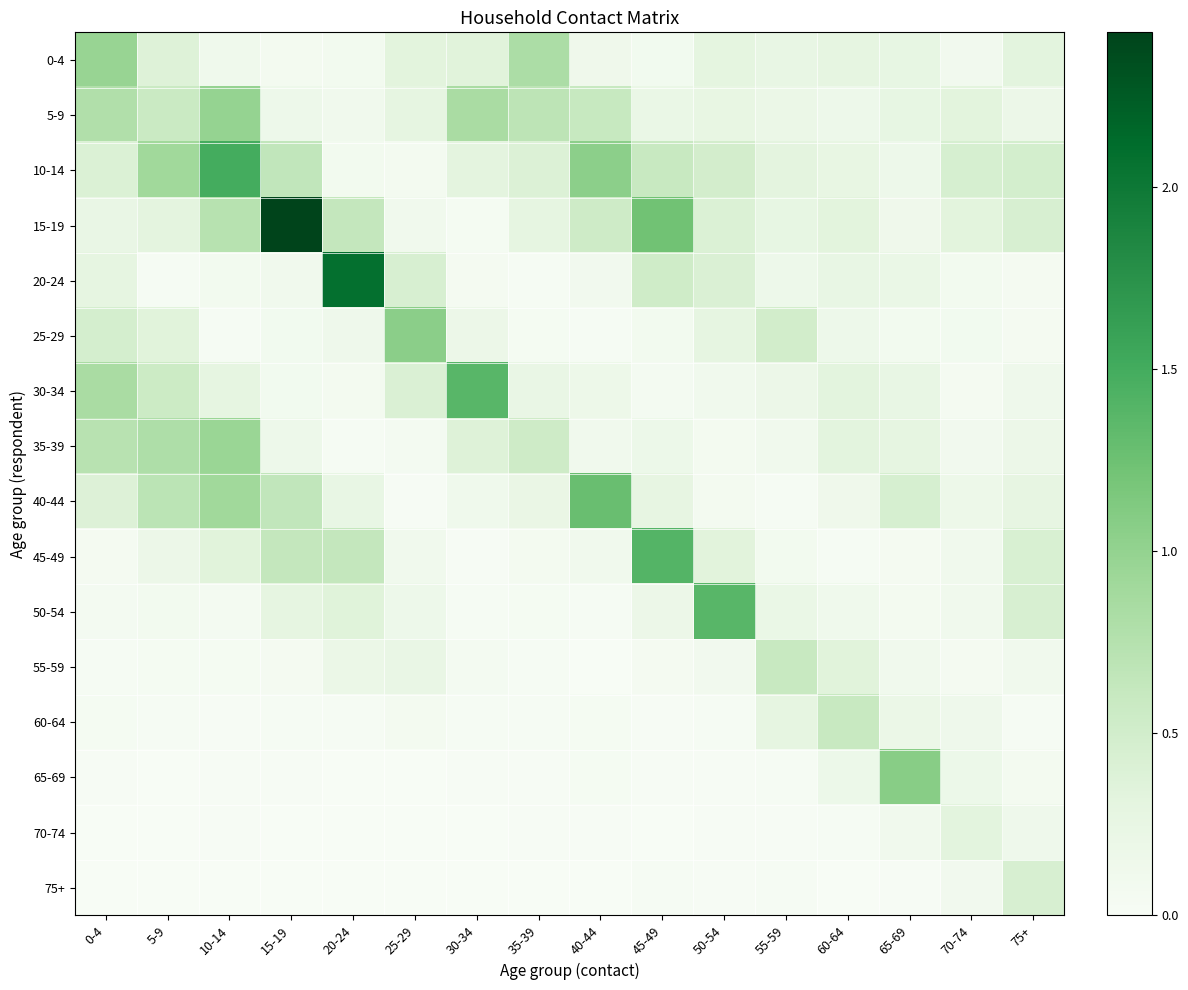

At which category is the sum across all series the highest?

10-14